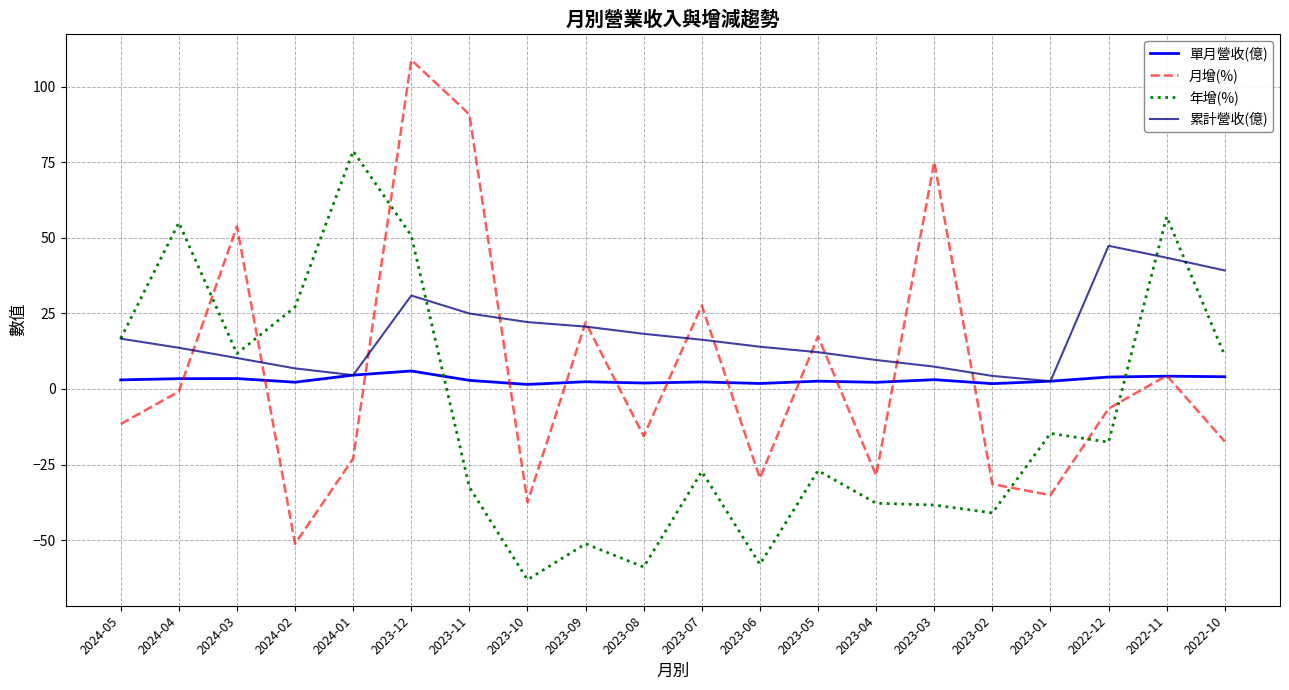

Which series ends up on top after the final intersection of 單月營收(億) and 年增(%)?

年增(%)